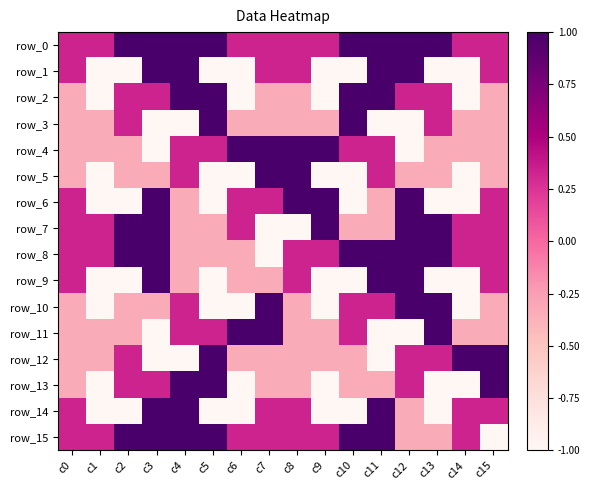

How many values in the row_0 series are below 1?

8